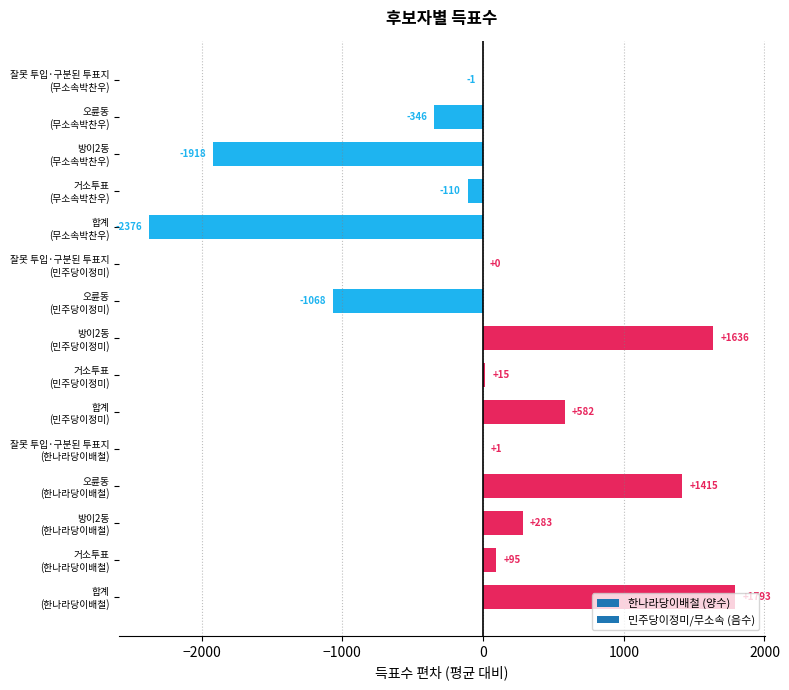

What is the maximum value shown in the chart?

1793.3